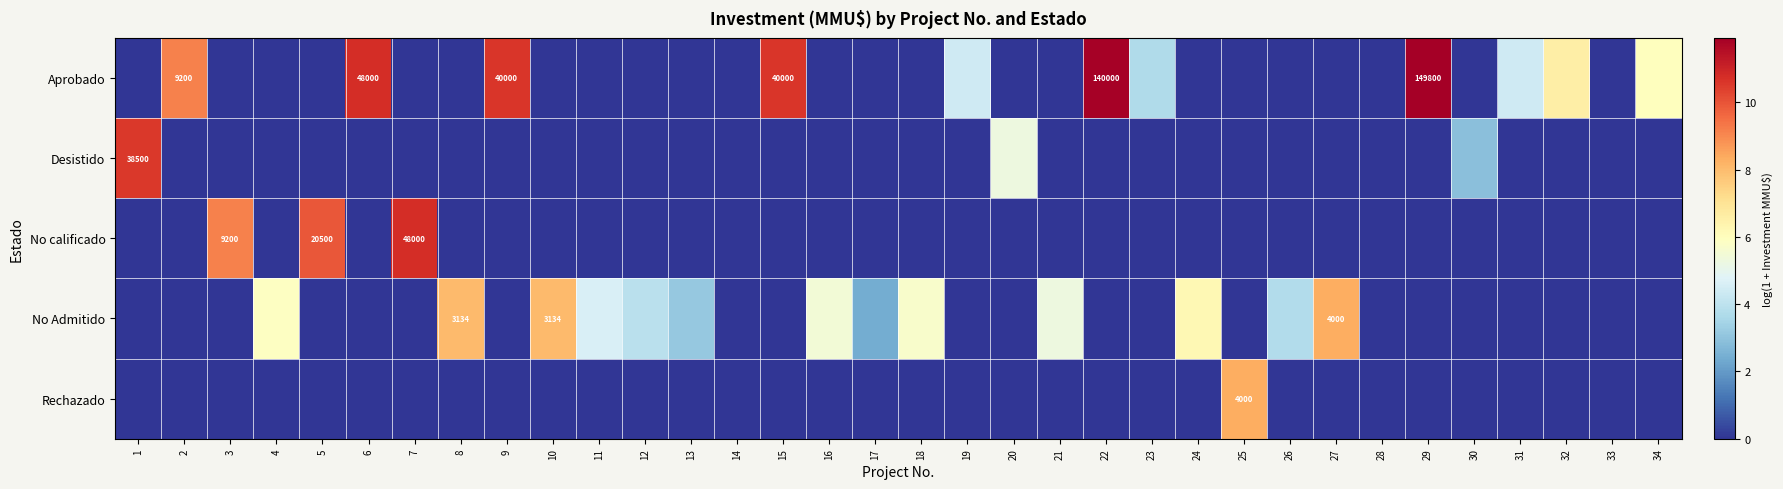

The value of Desistido at 24 is -5.3. True or false?

False